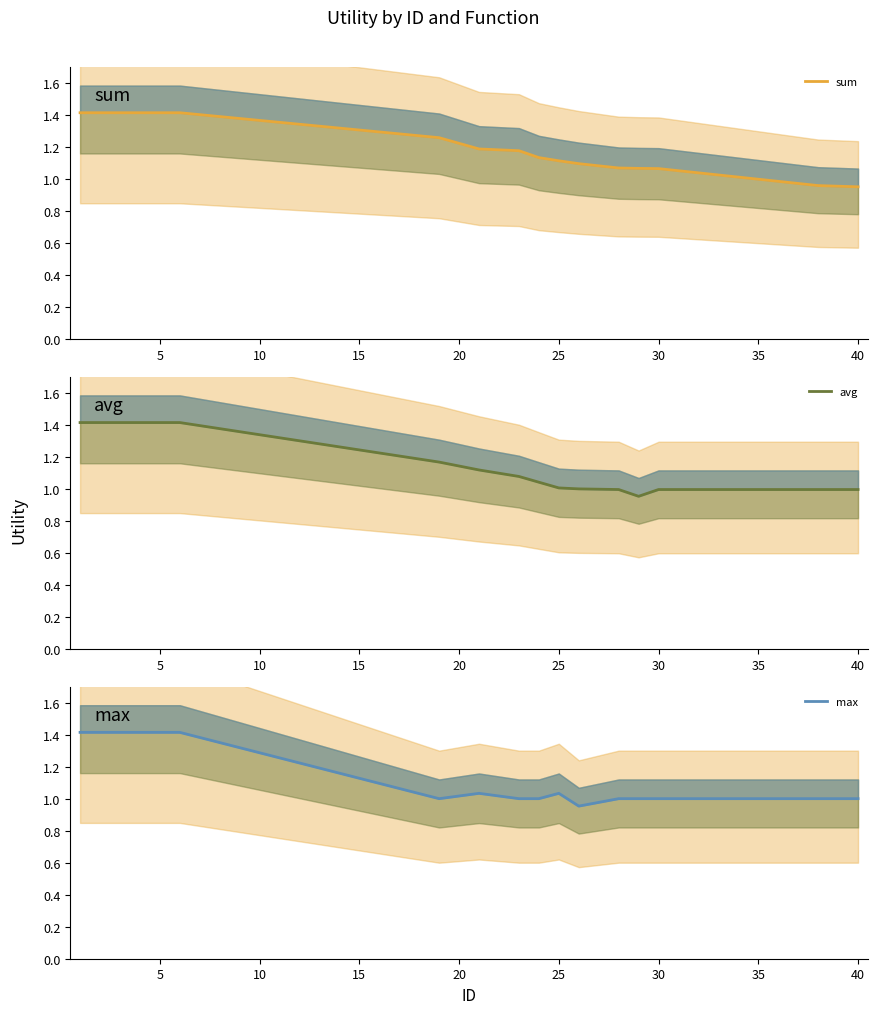

How many distinct data groups are displayed?

3